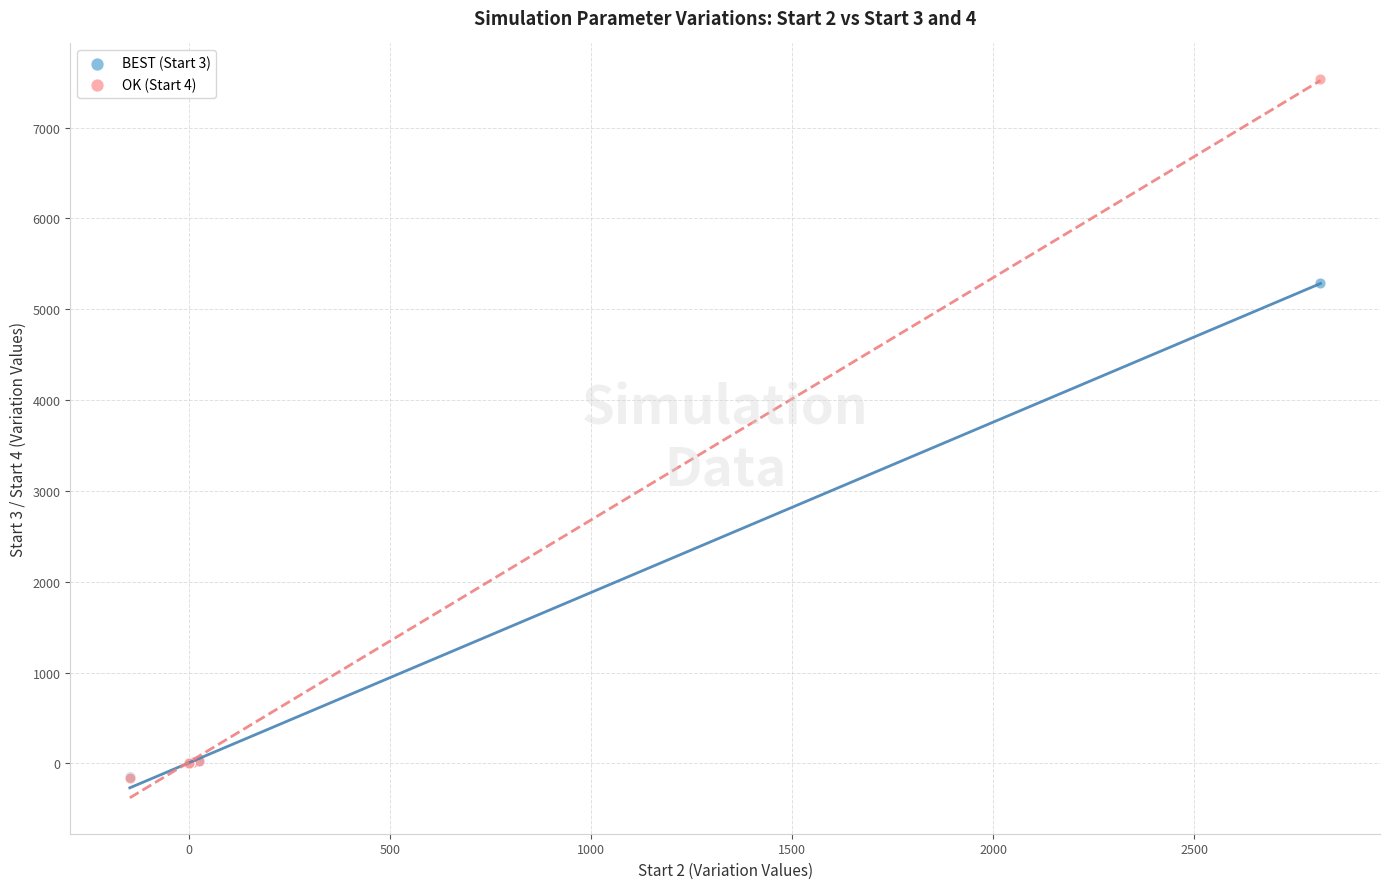

Across all series, what Y value is closest to 3688?

5290.0